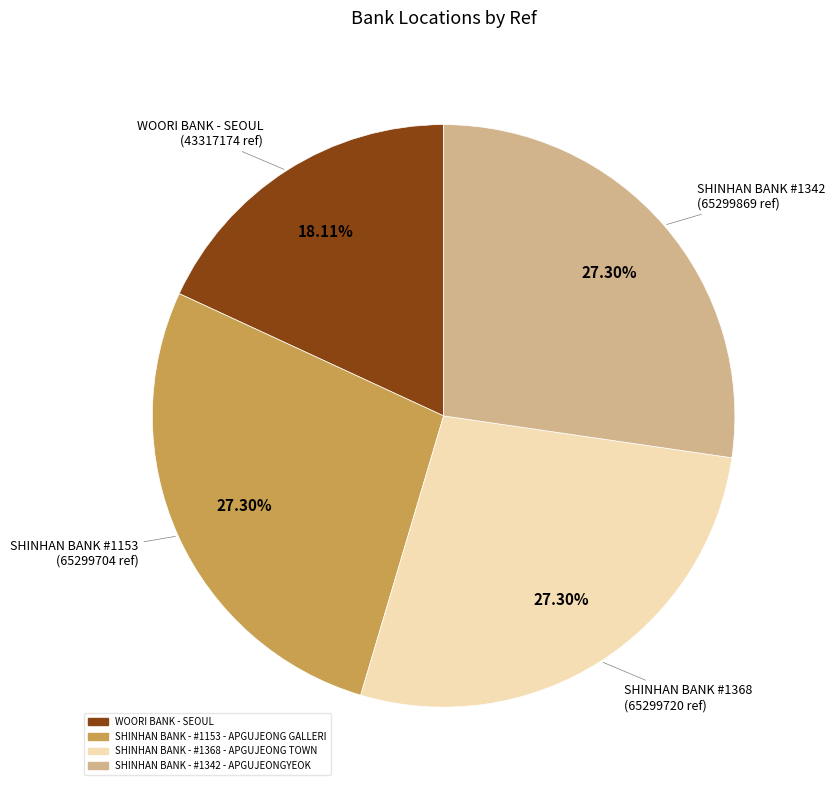

How many segments does this pie chart have?

4